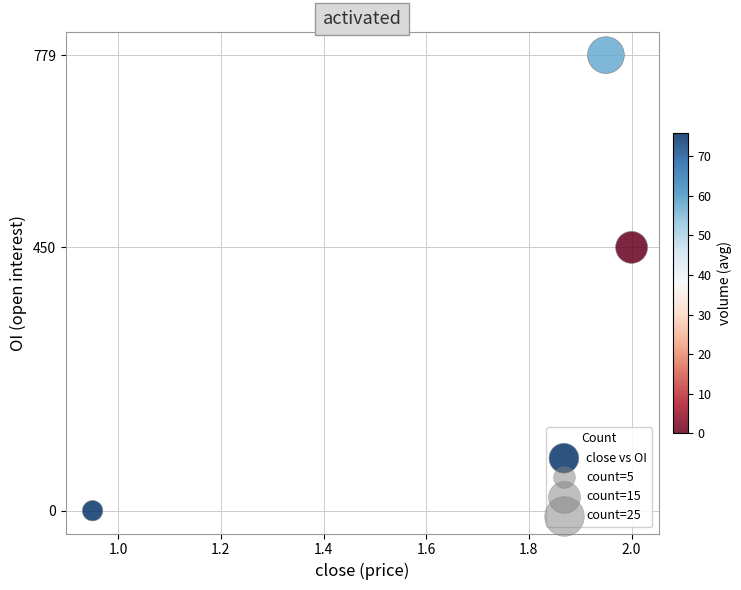

What Y value in the scatter plot is closest to 389?

450.0